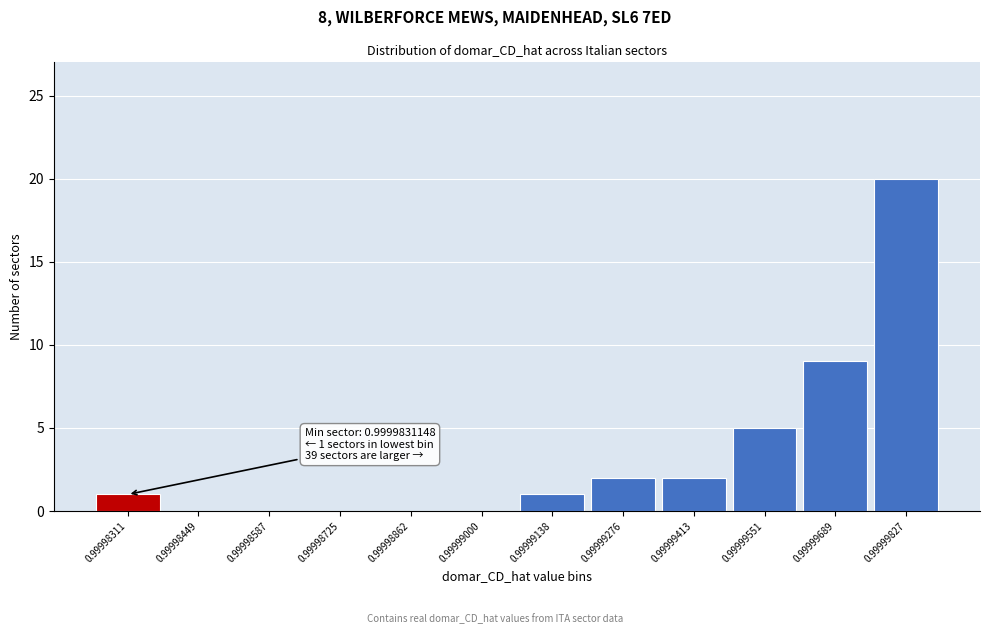

Reading right to left, what are all the values shown in this chart?

0.99999827=20	0.99999689=9	0.99999551=5	0.99999413=2	0.99999276=2	0.99999138=1	0.99999000=0	0.99998862=0	0.99998725=0	0.99998587=0	0.99998449=0	0.99998311=1